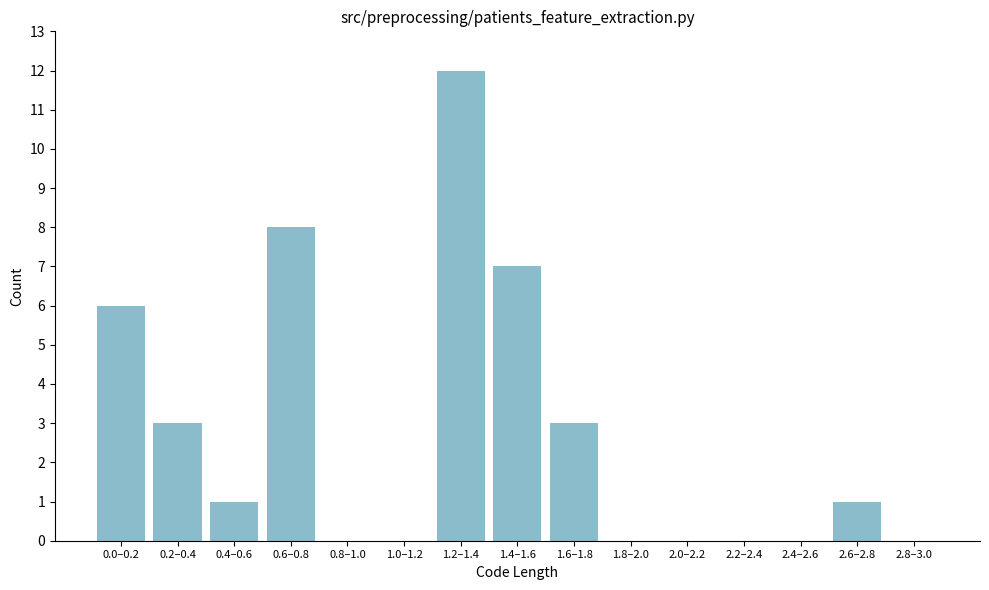

Reading left to right, transcribe all the data shown in this chart.

0.0–0.2=6	0.2–0.4=3	0.4–0.6=1	0.6–0.8=8	0.8–1.0=0	1.0–1.2=0	1.2–1.4=12	1.4–1.6=7	1.6–1.8=3	1.8–2.0=0	2.0–2.2=0	2.2–2.4=0	2.4–2.6=0	2.6–2.8=1	2.8–3.0=0